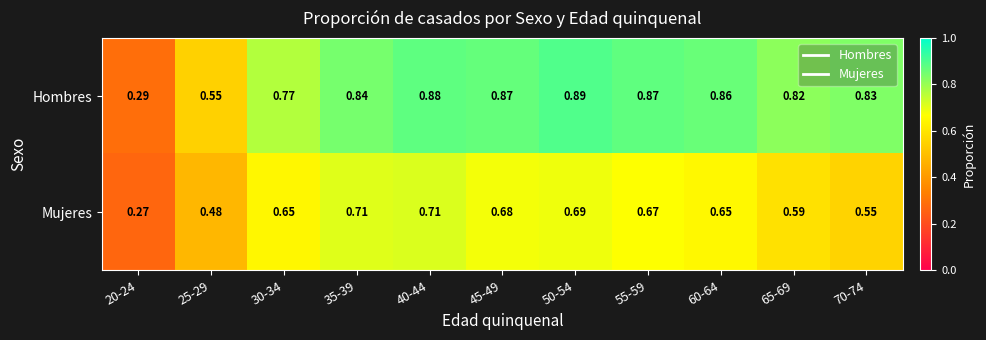

List the series in order of their overall mean, lowest first.

Mujeres, Hombres